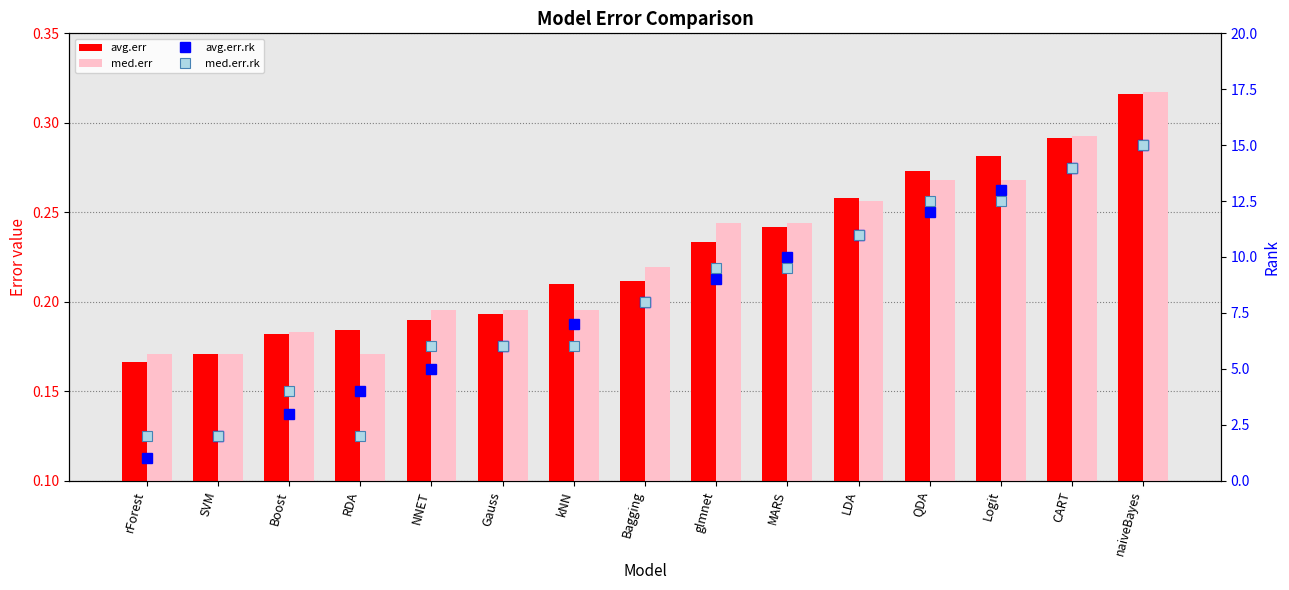

Between LDA and QDA, which is larger?

QDA